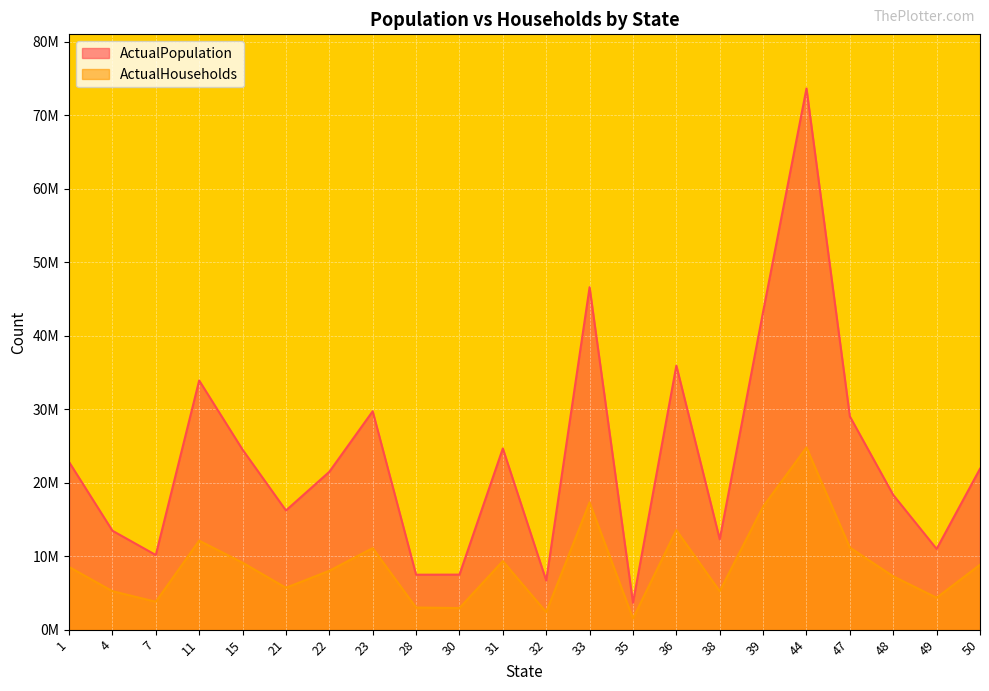

True or false: ActualHouseholds and ActualPopulation intersect in this chart.

False